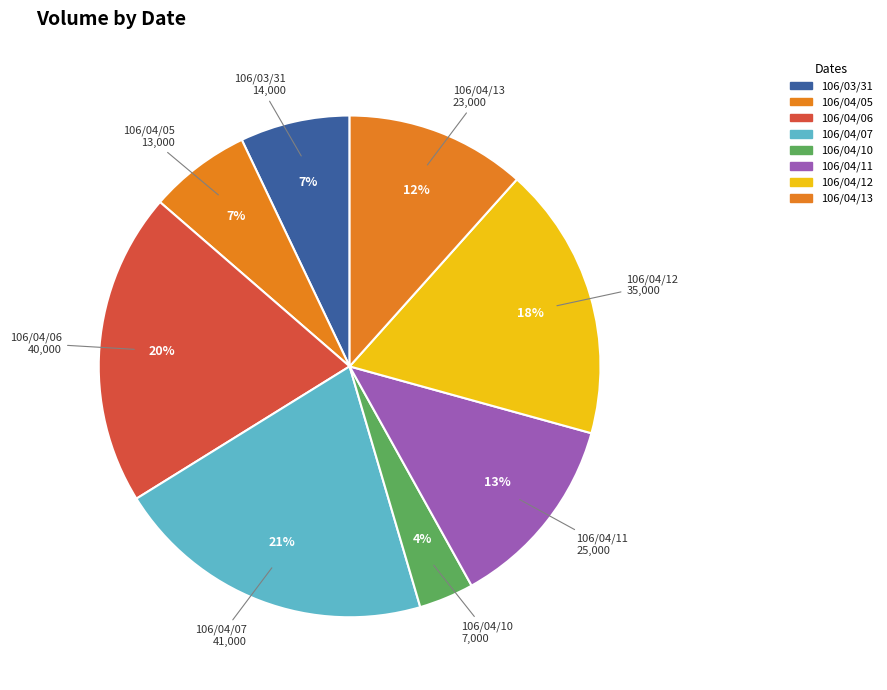

What is the ratio of the value at 106/04/10 to the value at 106/04/05?

0.5